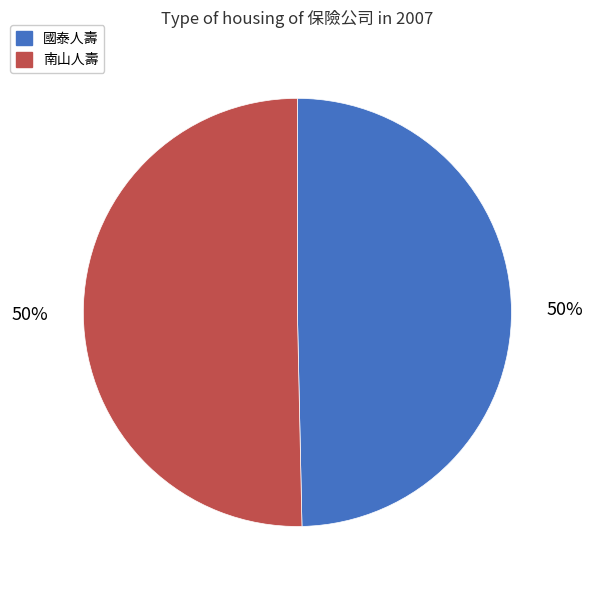

Approximately how many times larger is the value at 南山人壽 compared to 國泰人壽?

1.0